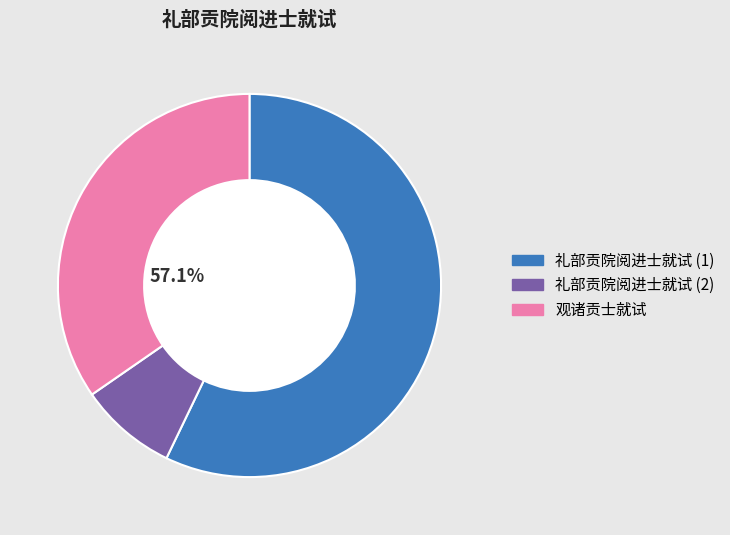

Which category has the biggest portion of the pie?

礼部贡院阅进士就试